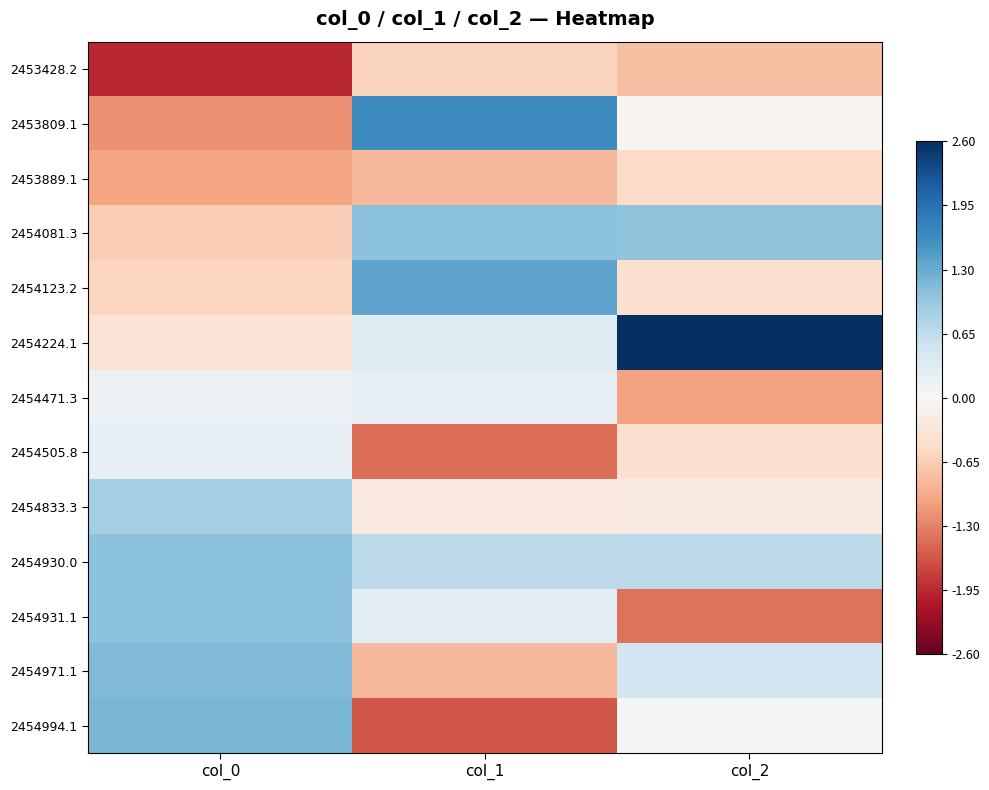

What is the spread (max minus min) of values at col_0?

3.2